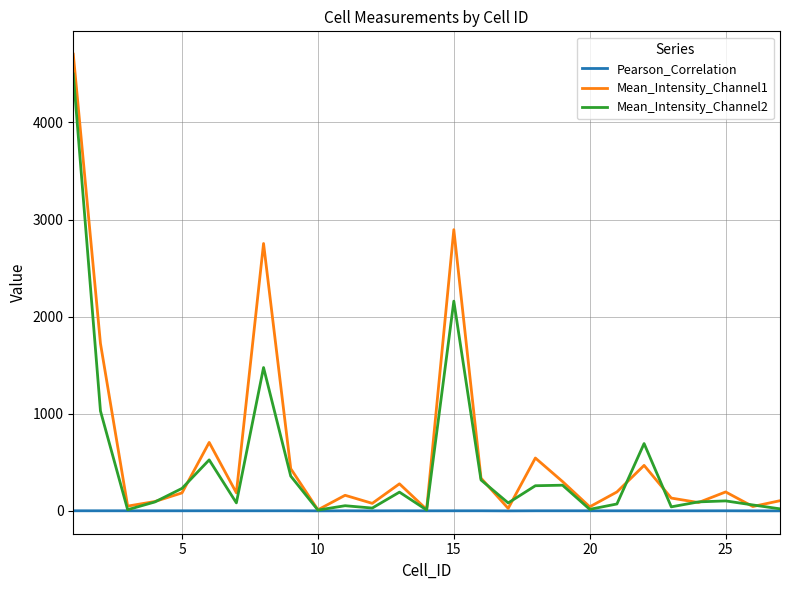

What are all the series names shown in the legend?

Pearson_Correlation, Mean_Intensity_Channel1, Mean_Intensity_Channel2